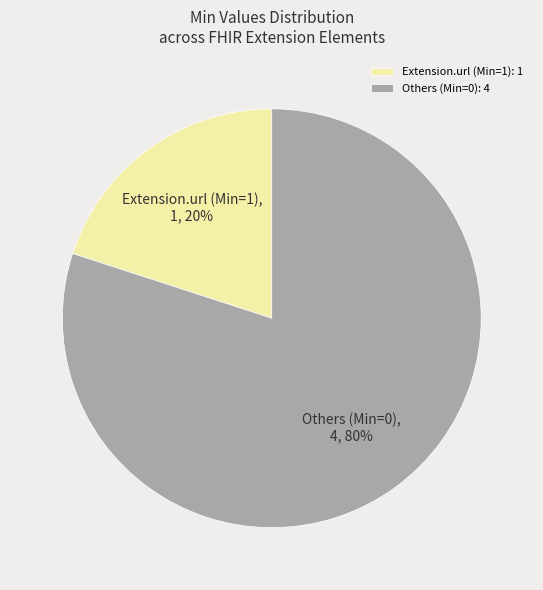

Count the number of slices in the pie.

2